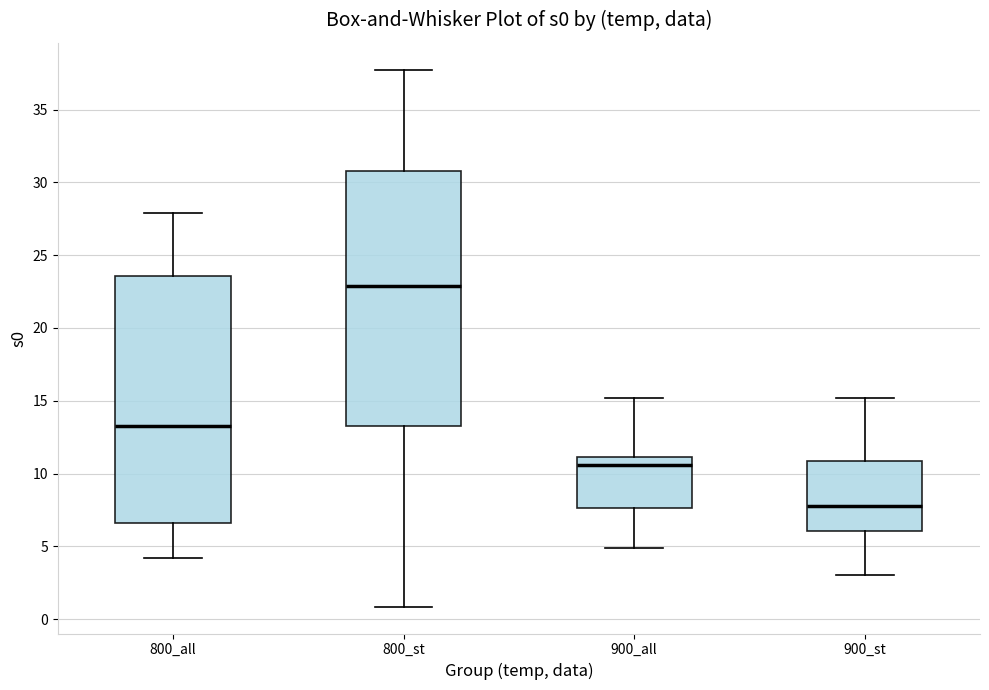

Reading left to right, read every box against the y-axis: the position of its median line, the range the box covers, and the ends of its whiskers. The values are not printed on the chart, so give them approximately, as read against the axis.

800_all: median 13.5, box 6.5 to 23.5, whiskers 4.0 to 28.0
800_st: median 23.0, box 13.5 to 31.0, whiskers 1.0 to 37.5
900_all: median 10.5, box 7.5 to 11.0, whiskers 5.0 to 15.0
900_st: median 8.0, box 6.0 to 11.0, whiskers 3.0 to 15.0